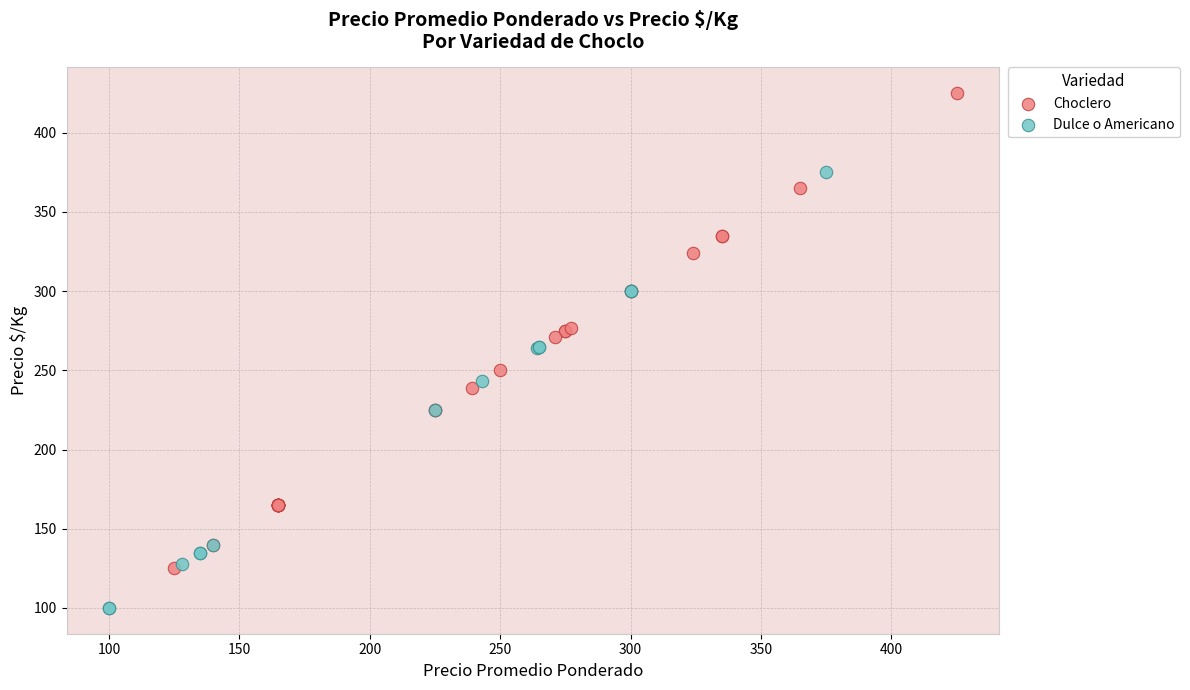

Which series reaches the minimum Y coordinate?

Dulce o Americano